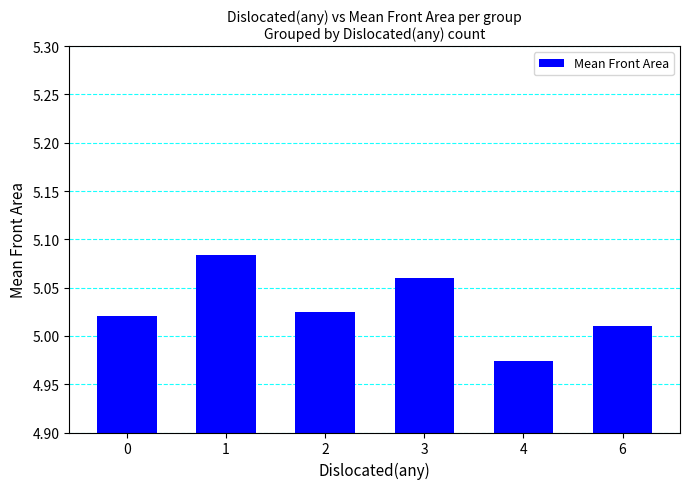

What is the difference between the maximum and minimum values?

0.1